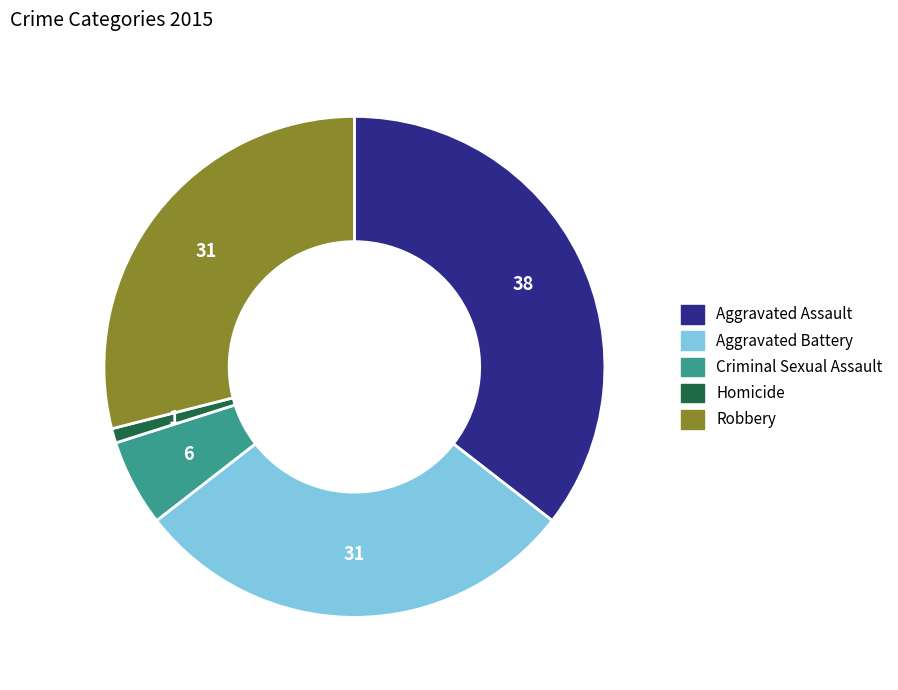

Which has a higher value, Homicide or Criminal Sexual Assault?

Criminal Sexual Assault